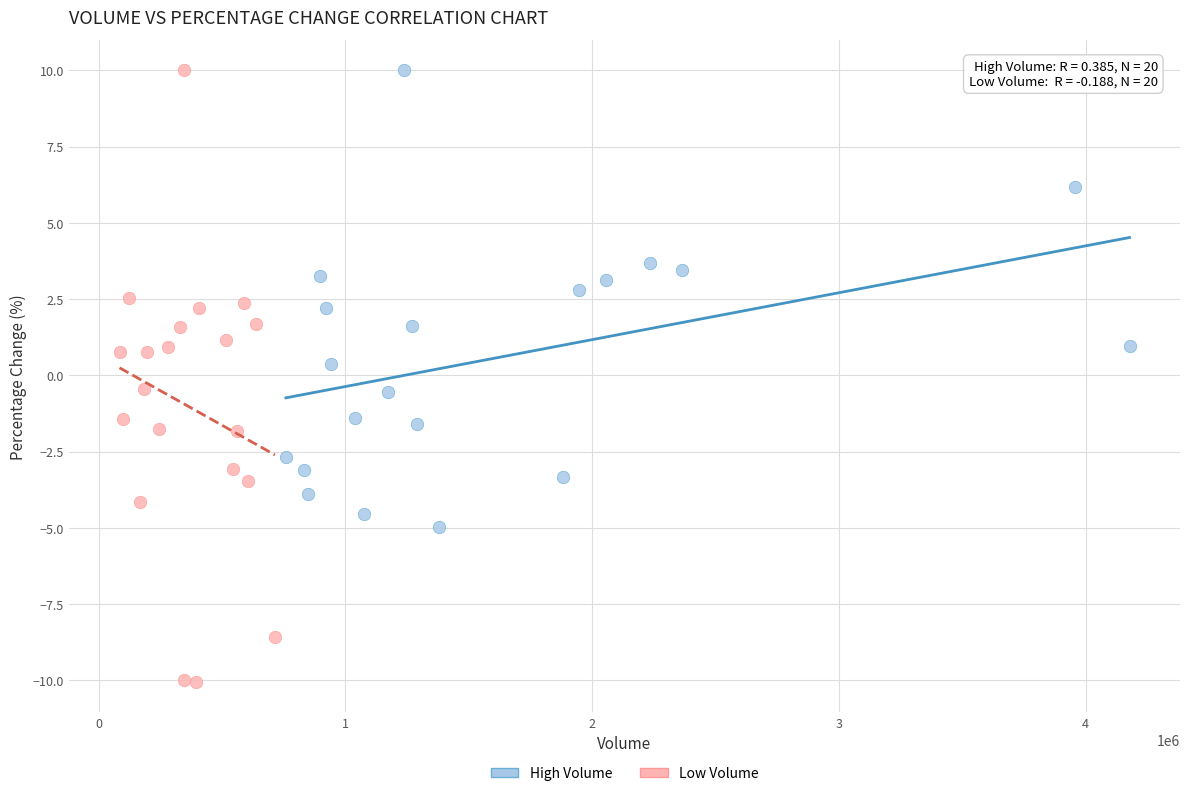

Which series has the widest spread of Y values?

Low Volume